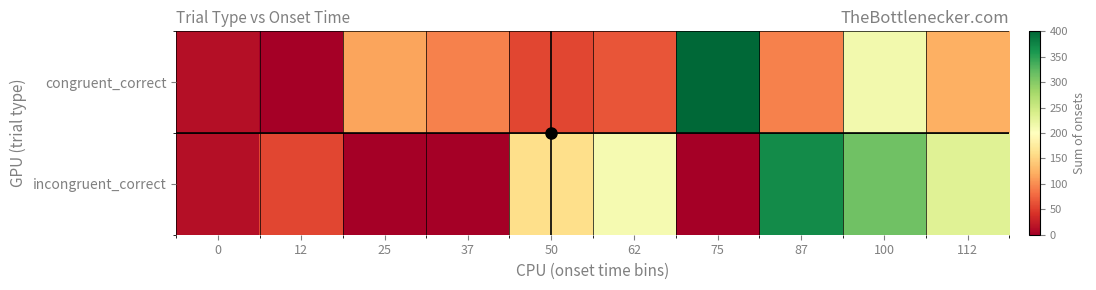

At 25, list the series in order from smallest to largest.

incongruent_correct, congruent_correct